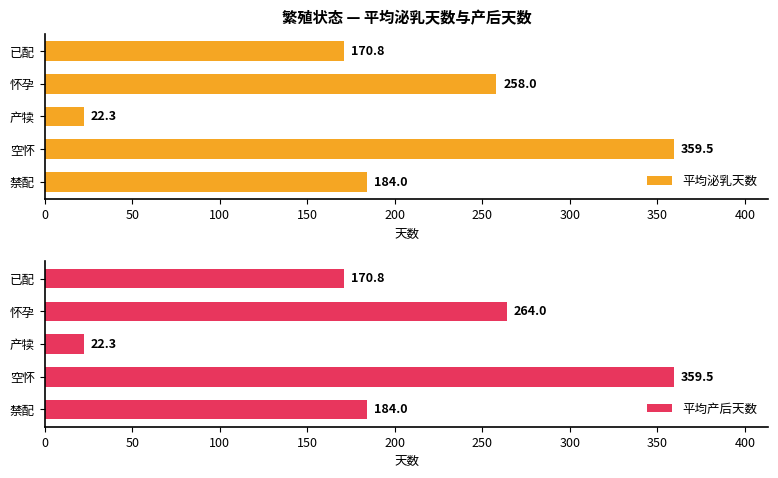

What is the minimum value shown in the chart?

22.3